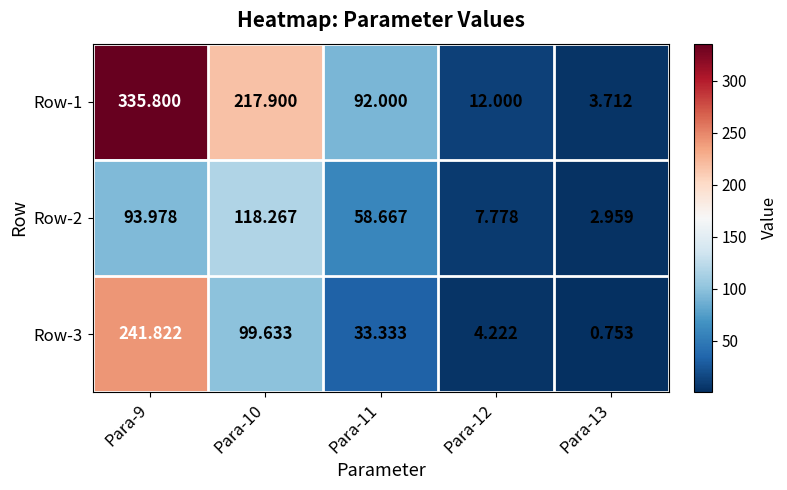

Is the value of Row-3 at Para-9 greater than the value of Row-2 at Para-10?

Yes